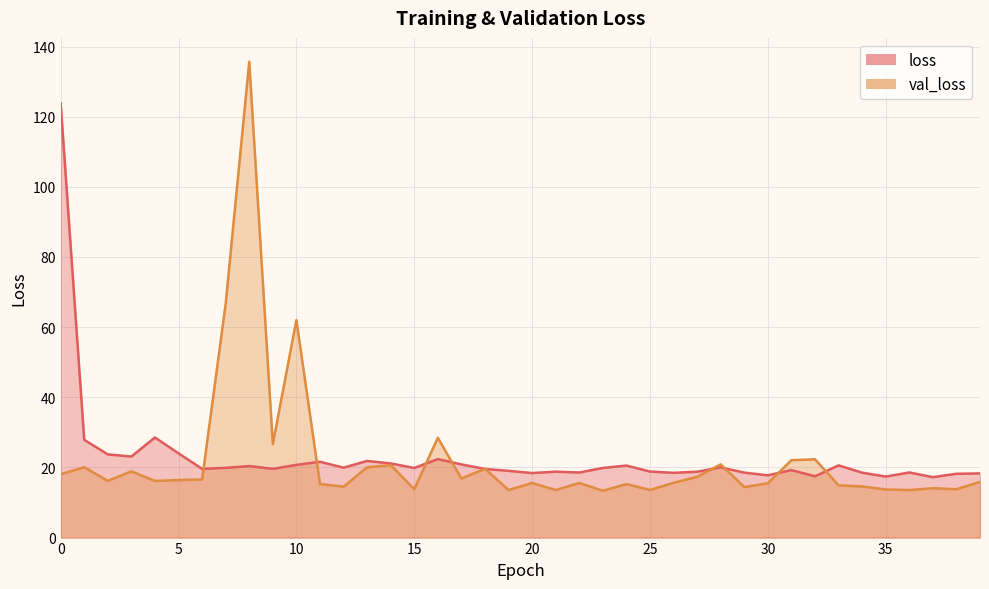

What are all the series names shown in the legend?

loss, val_loss